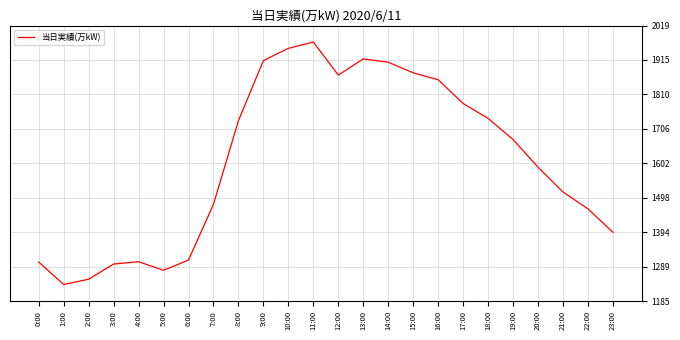

Where is the data nearest to the value 1602?

20:00